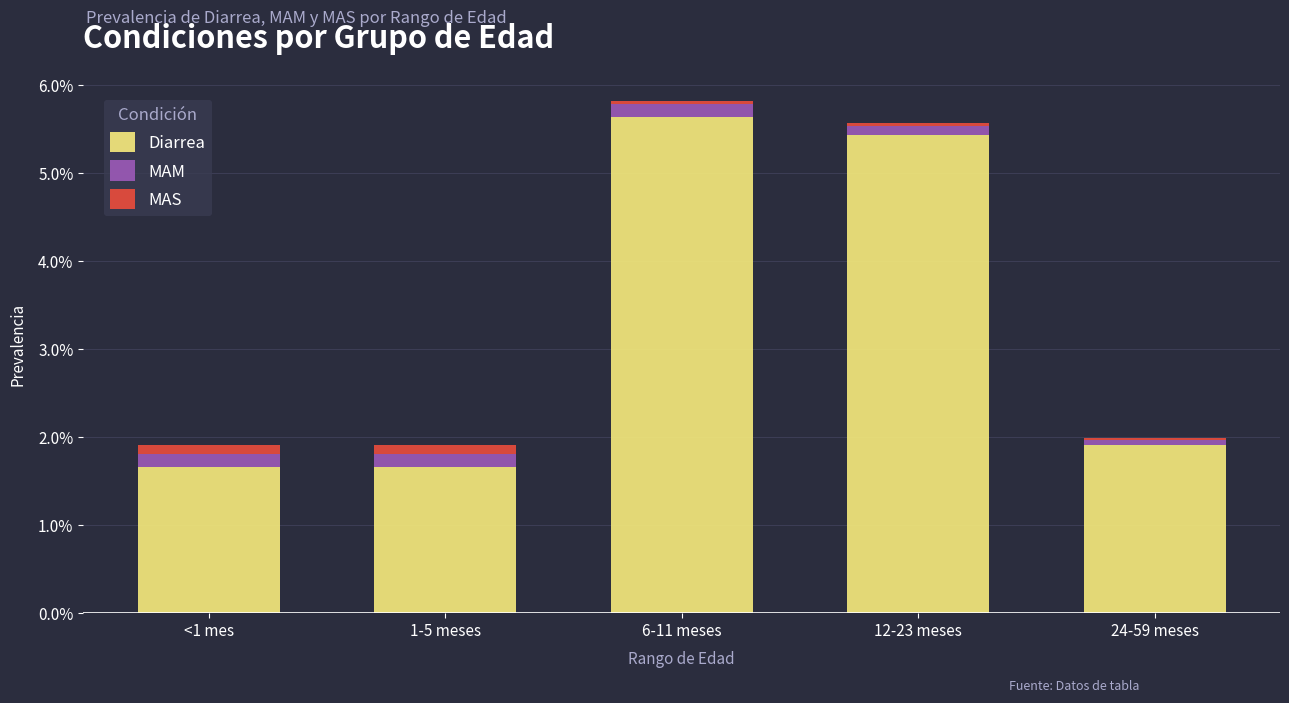

What is the sum of all Diarrea values?

16.3